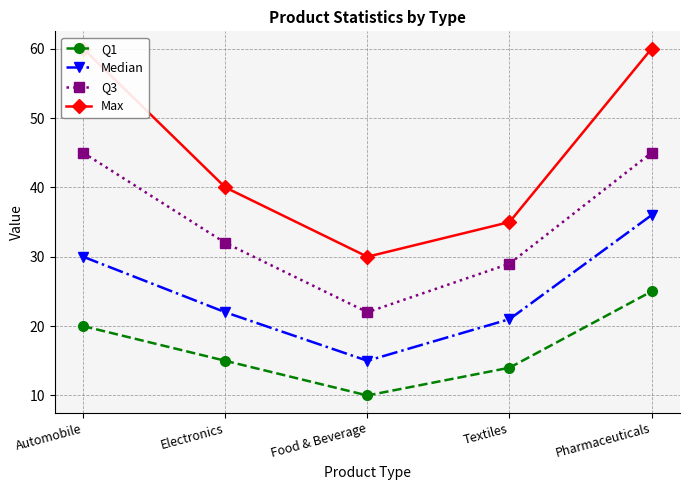

At which category is the sum across all series the highest?

Pharmaceuticals